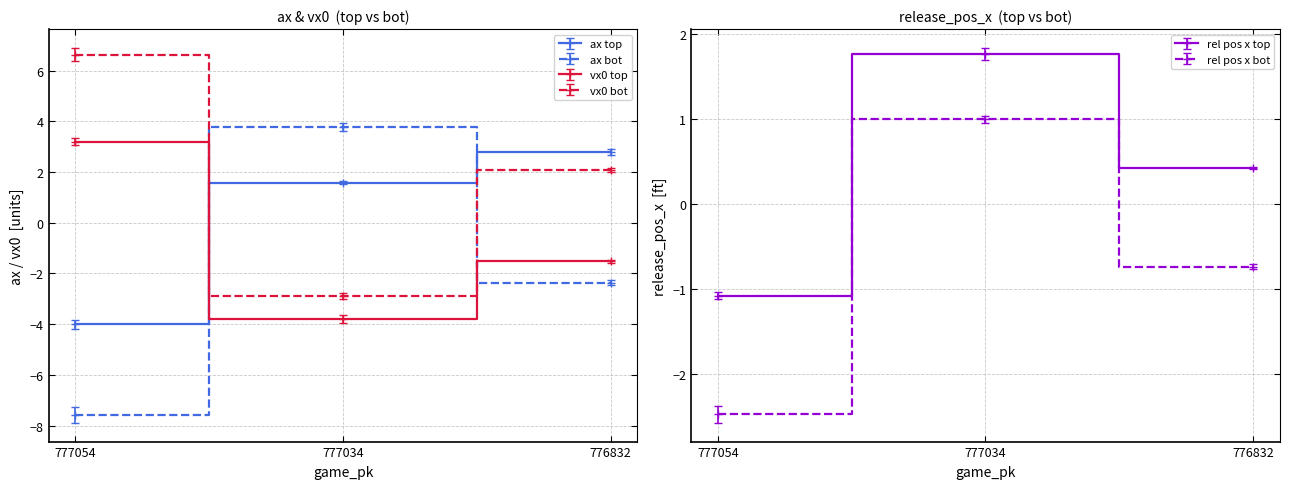

What is the sum of the vx0_bot values at 776832 and 777034?

-0.8